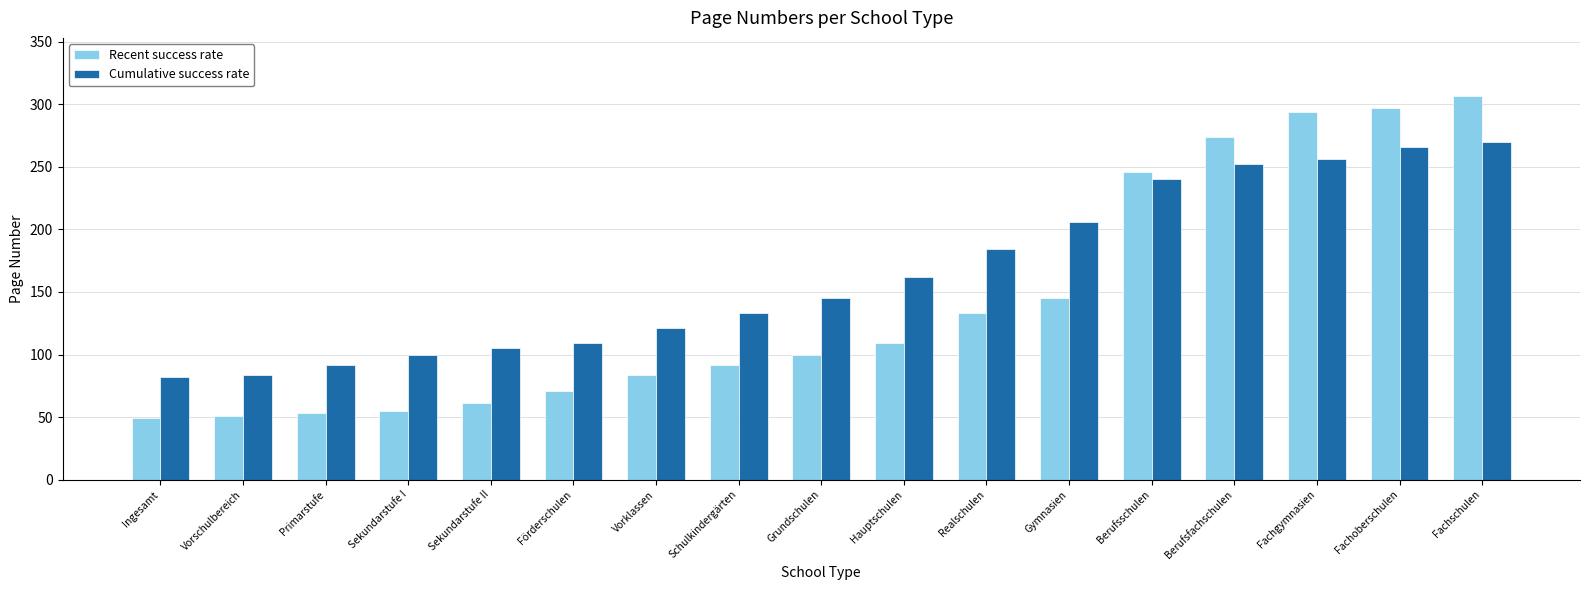

What is the difference between the maximum and minimum values in the Recent success rate series?

258